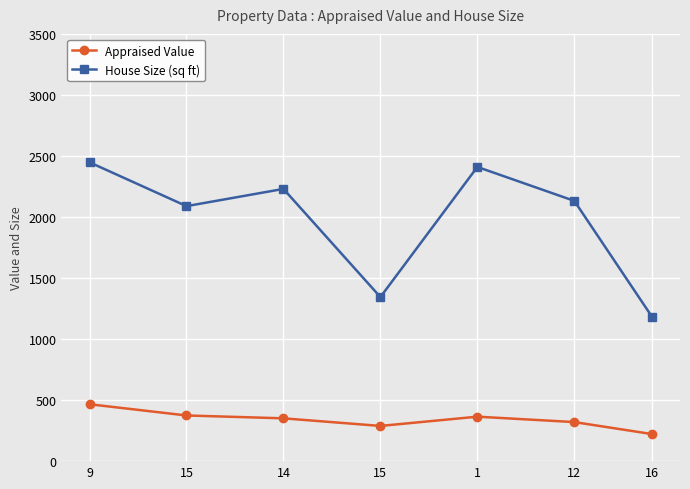

Does the chart have visible grid lines?

Yes